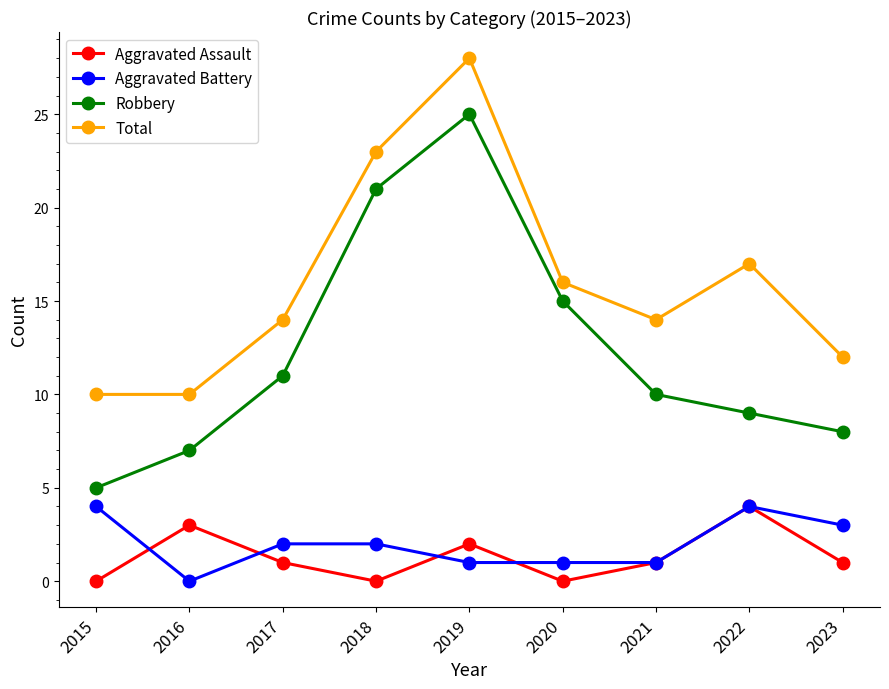

Between 2019 and 2021, which series saw the biggest shift?

Robbery